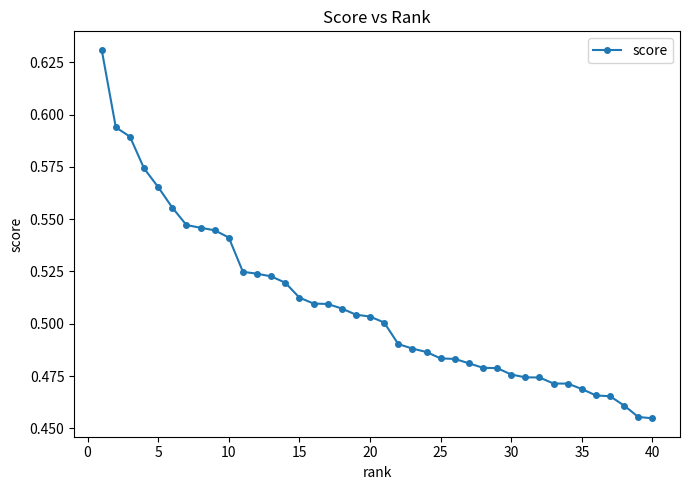

Count the values in the range 0 to 1.

40